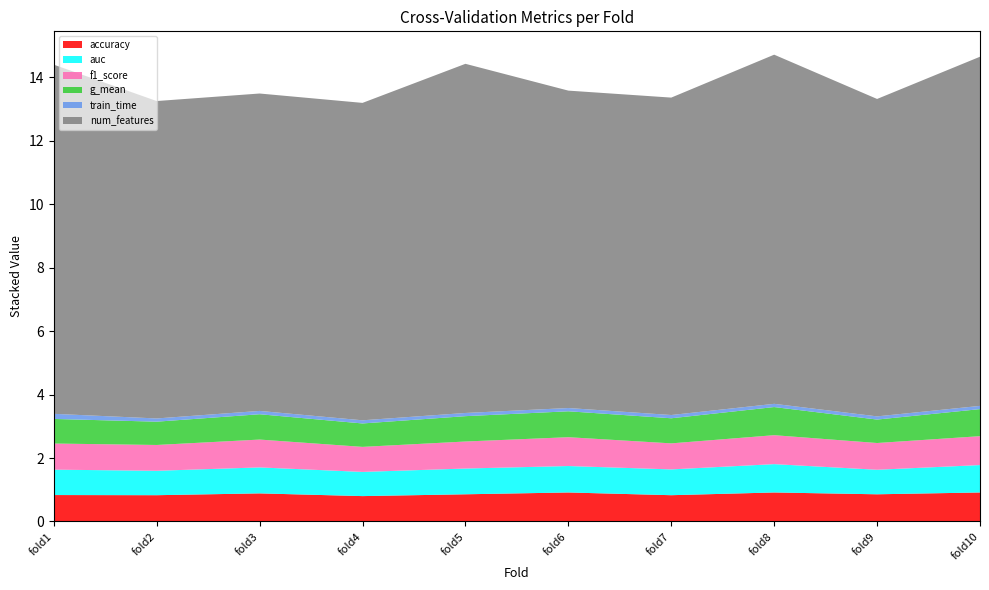

Reading right to left, extract all data points from this chart.

accuracy: 10=0.9	9=0.9	8=0.9	7=0.8	6=0.9	5=0.9	4=0.8	3=0.9	2=0.8	1=0.8
auc: 10=0.9	9=0.8	8=0.9	7=0.8	6=0.8	5=0.8	4=0.8	3=0.8	2=0.8	1=0.8
f1_score: 10=0.9	9=0.8	8=0.9	7=0.8	6=0.9	5=0.9	4=0.8	3=0.9	2=0.8	1=0.8
g_mean: 10=0.9	9=0.7	8=0.9	7=0.8	6=0.8	5=0.8	4=0.7	3=0.8	2=0.7	1=0.8
train_time: 10=0.1	9=0.1	8=0.1	7=0.1	6=0.1	5=0.1	4=0.1	3=0.1	2=0.1	1=0.2
num_features: 10=11.0	9=10.0	8=11.0	7=10.0	6=10.0	5=11.0	4=10.0	3=10.0	2=10.0	1=11.0